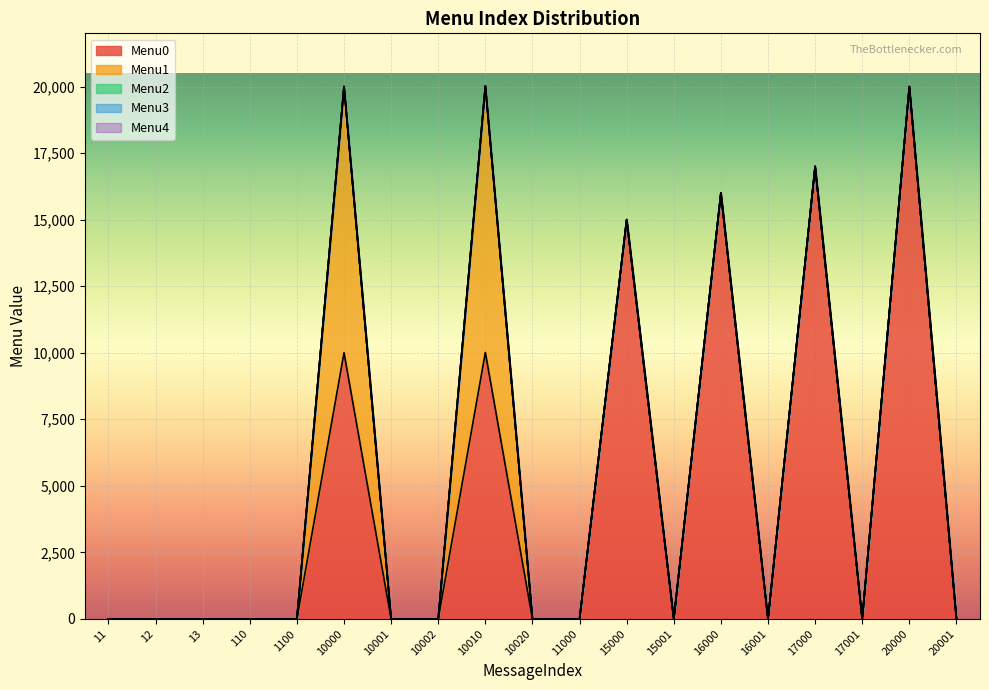

Which series has the largest range (max minus min)?

Menu0